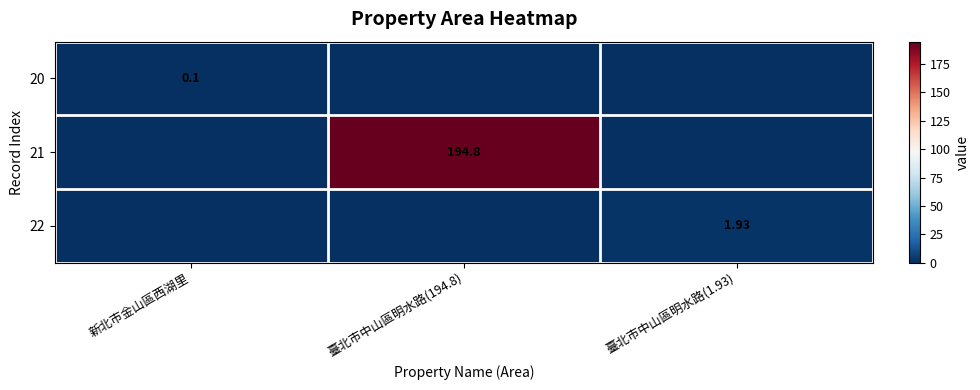

Rank the categories by 22 value from highest to lowest.

臺北市中山區明水路(1.93), 新北市金山區西湖里, 臺北市中山區明水路(194.8)